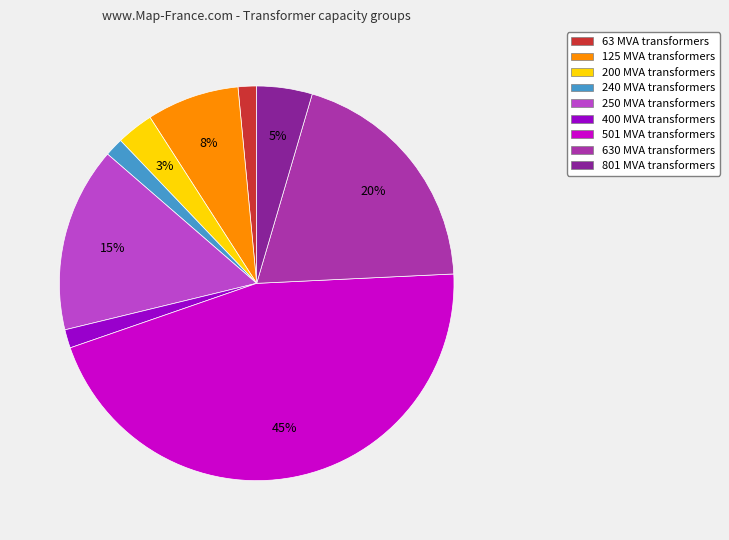

How many segments does this pie chart have?

9